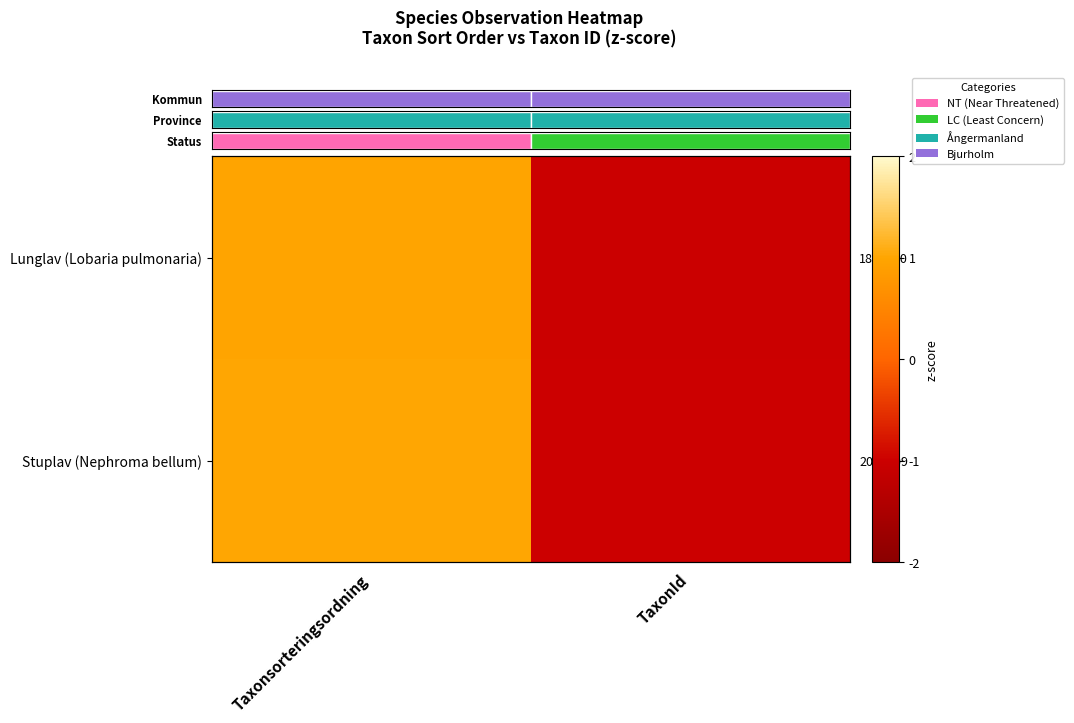

What value does the Stuplav (Nephroma bellum) series have at Taxonsorteringsordning?

1.0